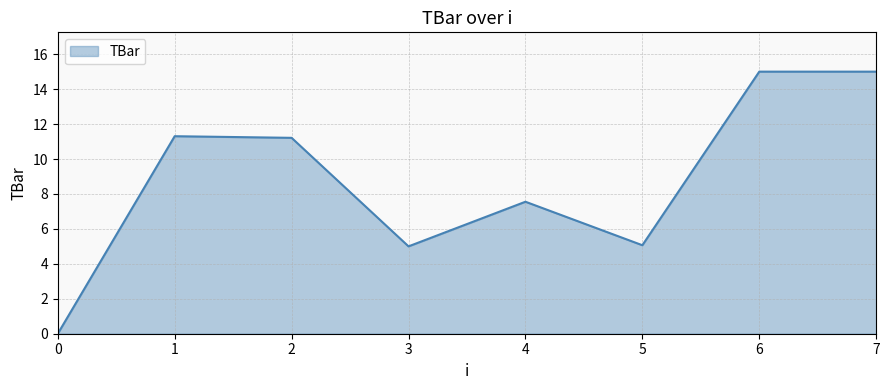

What is the maximum value shown in the chart?

15.0